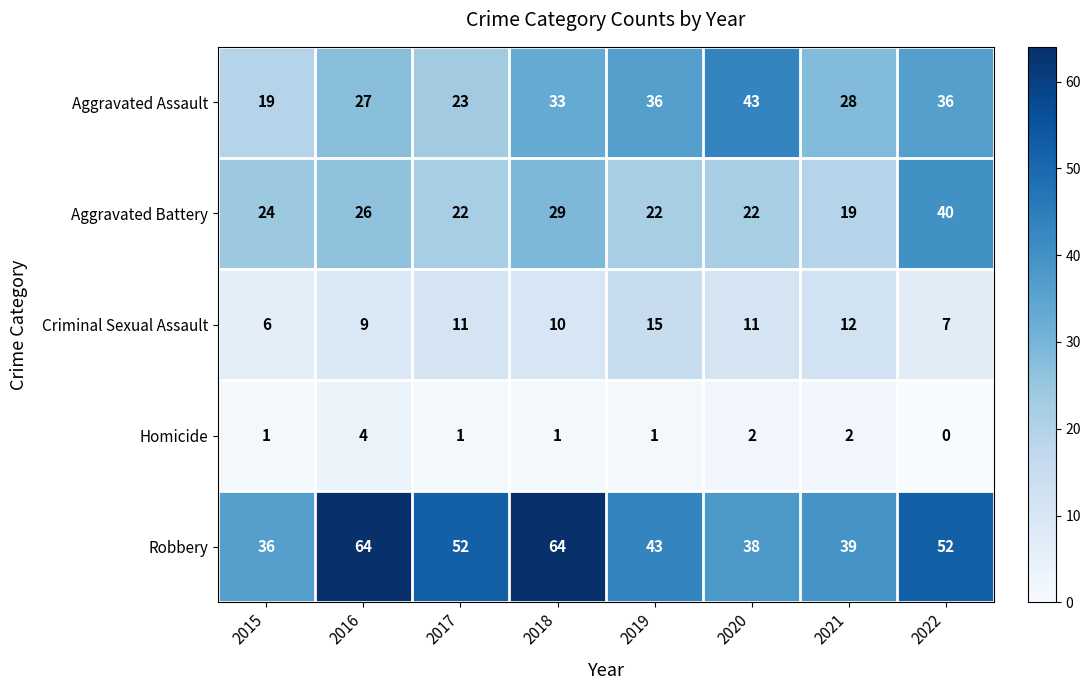

The value of Aggravated Battery at 2021 is 19. True or false?

True